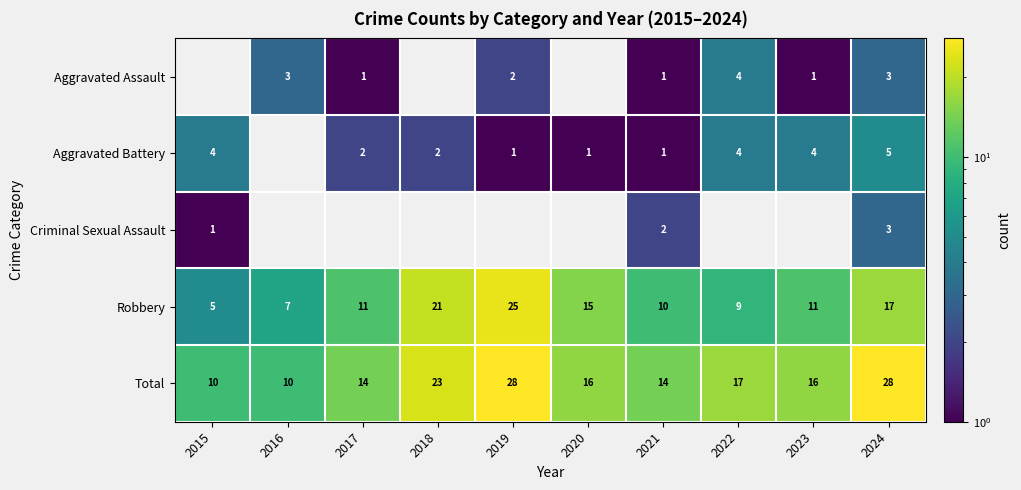

Count the Total values in the range 14 to 23.

6